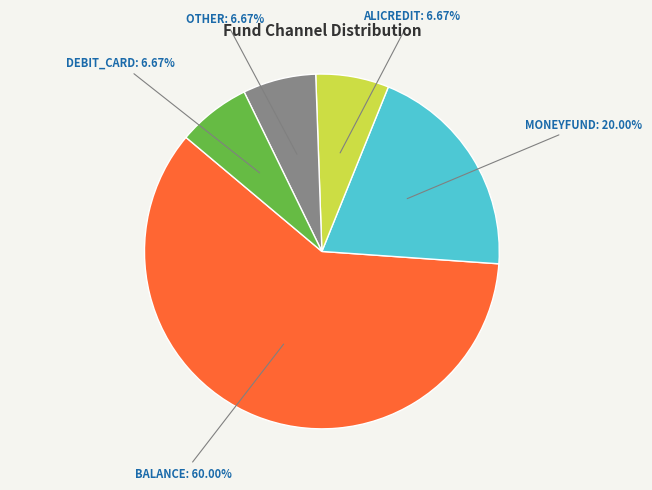

Does any single category account for the majority?

Yes